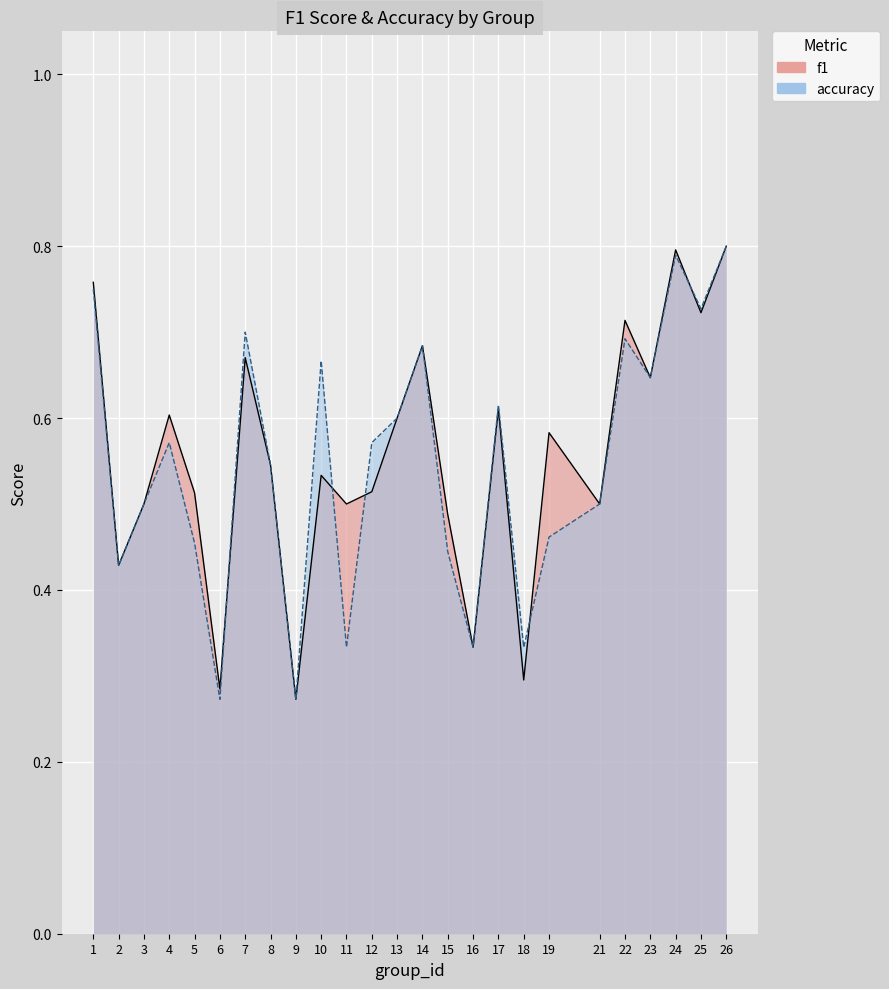

Where do accuracy and f1 first cross each other?

6 and 7